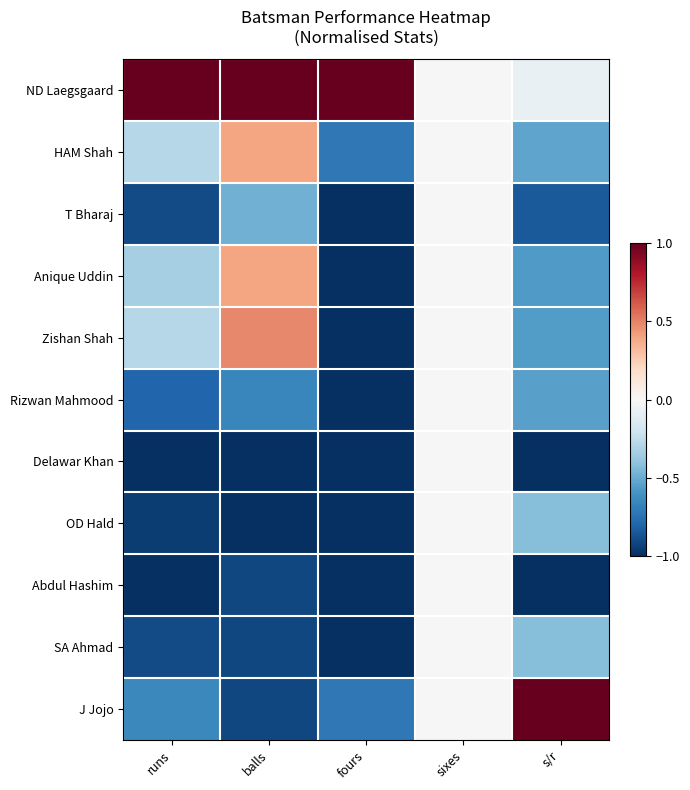

Reading left to right, transcribe all the data shown in this chart.

ND Laegsgaard: runs=1.0	balls=1.0	fours=1.0	sixes=0.0	s/r=-0.1
HAM Shah: runs=-0.3	balls=0.4	fours=-0.7	sixes=0.0	s/r=-0.5
T Bharaj: runs=-0.9	balls=-0.5	fours=-1.0	sixes=0.0	s/r=-0.8
Anique Uddin: runs=-0.3	balls=0.4	fours=-1.0	sixes=0.0	s/r=-0.6
Zishan Shah: runs=-0.3	balls=0.5	fours=-1.0	sixes=0.0	s/r=-0.6
Rizwan Mahmood: runs=-0.8	balls=-0.7	fours=-1.0	sixes=0.0	s/r=-0.5
Delawar Khan: runs=-1.0	balls=-1.0	fours=-1.0	sixes=0.0	s/r=-1.0
OD Hald: runs=-0.9	balls=-1.0	fours=-1.0	sixes=0.0	s/r=-0.4
Abdul Hashim: runs=-1.0	balls=-0.9	fours=-1.0	sixes=0.0	s/r=-1.0
SA Ahmad: runs=-0.9	balls=-0.9	fours=-1.0	sixes=0.0	s/r=-0.4
J Jojo: runs=-0.6	balls=-0.9	fours=-0.7	sixes=0.0	s/r=1.0